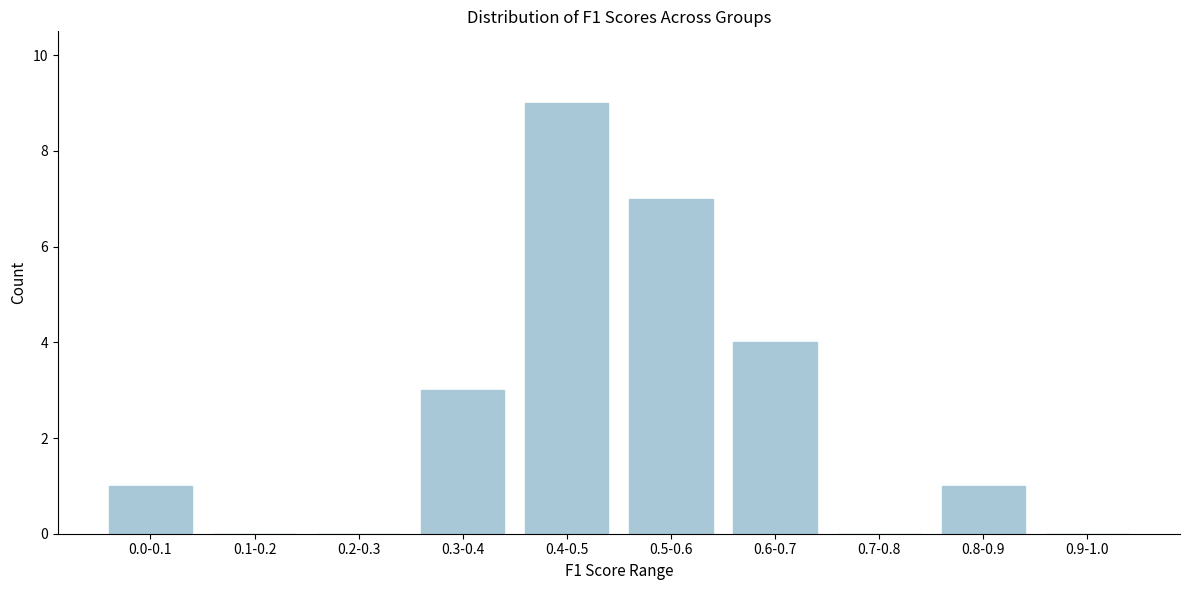

Reading left to right, list all the values displayed in this chart.

0.0-0.1=1	0.1-0.2=0	0.2-0.3=0	0.3-0.4=3	0.4-0.5=9	0.5-0.6=7	0.6-0.7=4	0.7-0.8=0	0.8-0.9=1	0.9-1.0=0